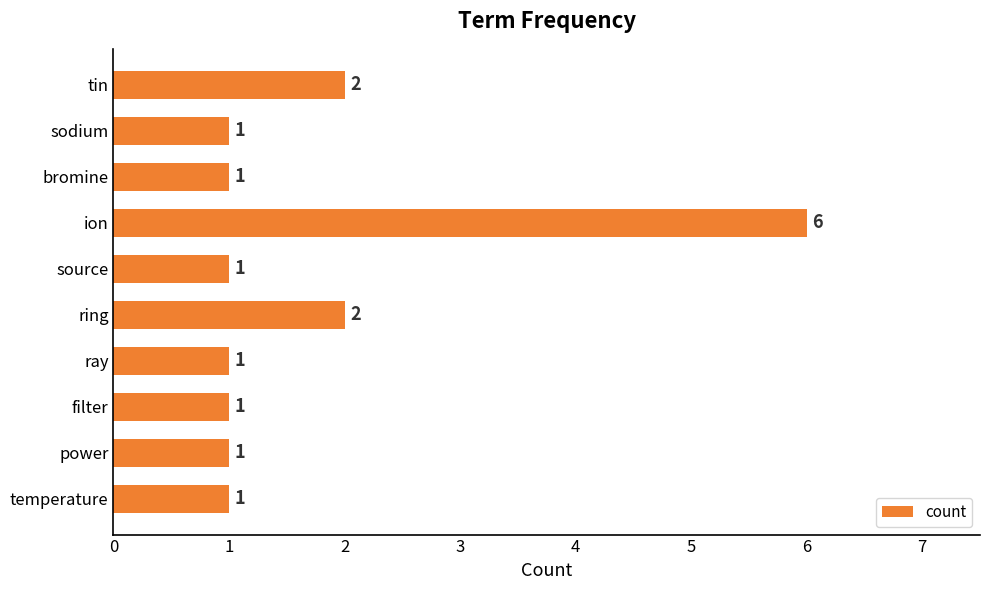

What is the minimum value shown in the chart?

1